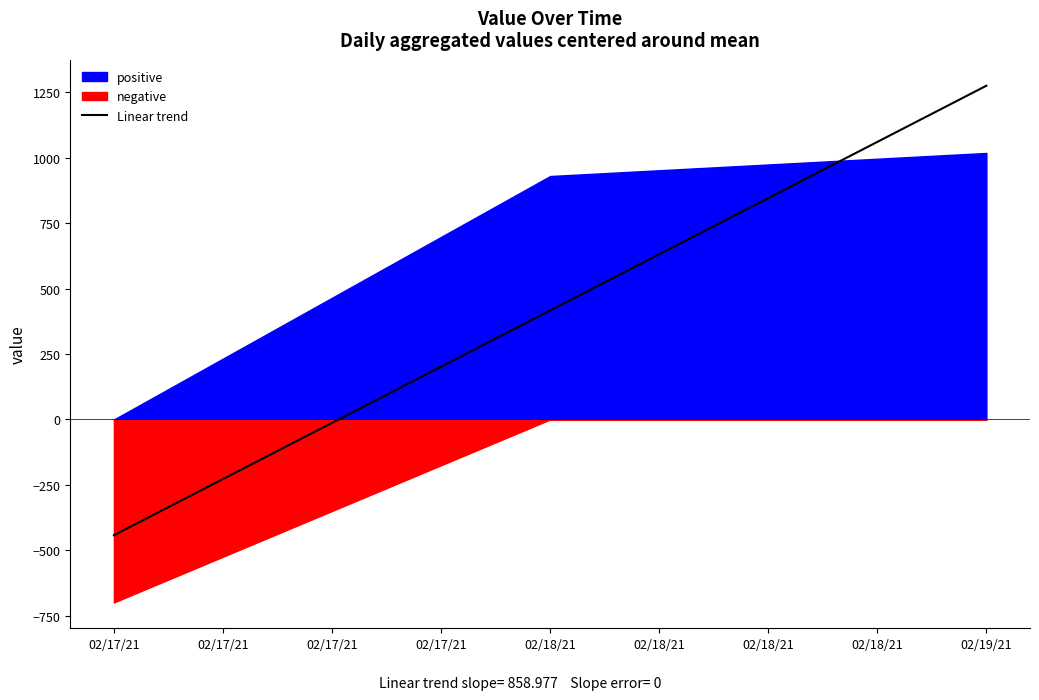

The value of Linear trend at 02/17/21 is -686.1. True or false?

False